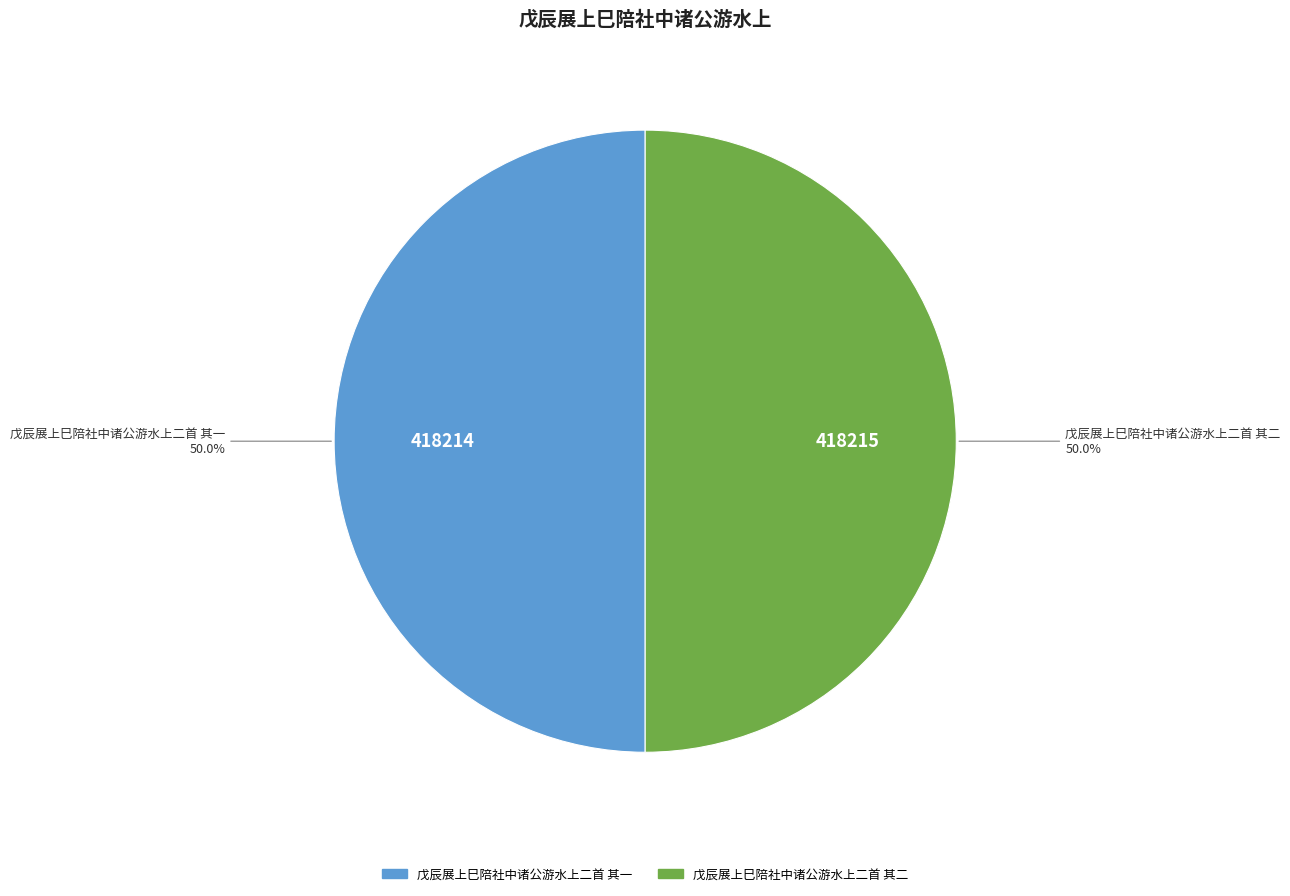

What percentage do 戊辰展上巳陪社中诸公游水上二首 其二 and 戊辰展上巳陪社中诸公游水上二首 其一 together represent?

100.0%